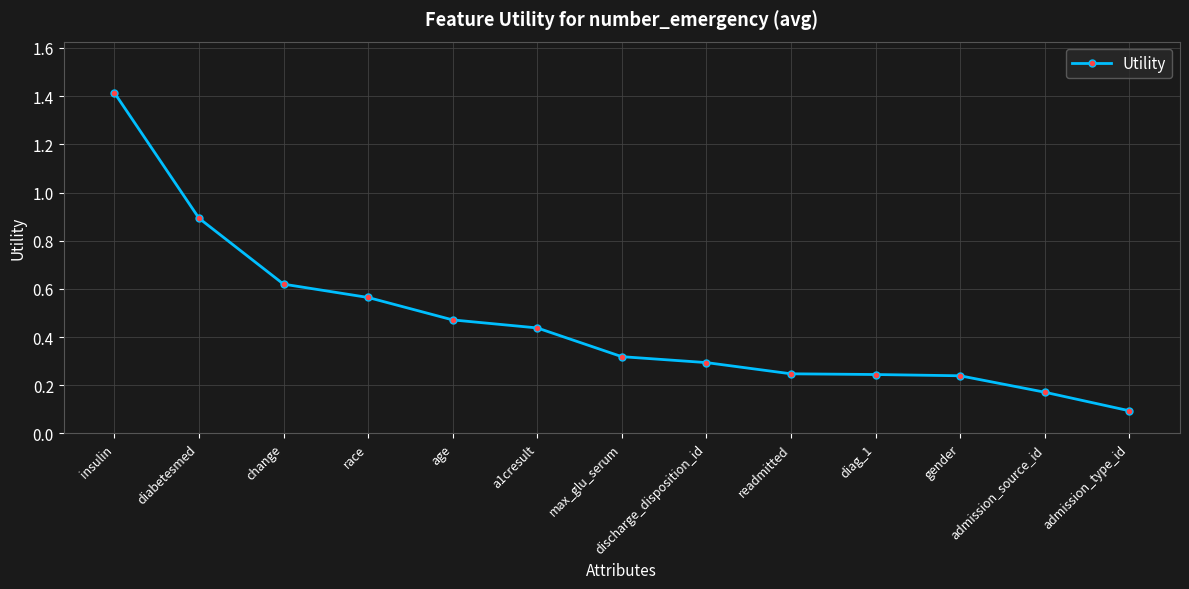

What position from the right is a1cresult?

8